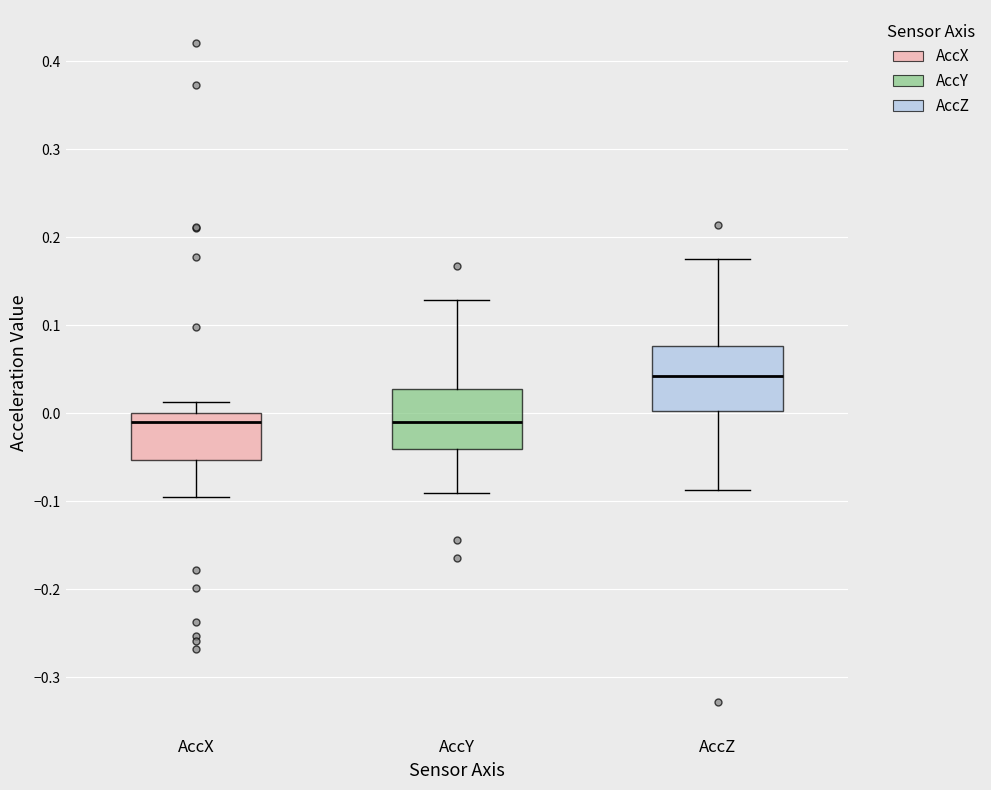

Reading left to right, transcribe this box plot: for each box, give where its median line is, the range the box spans, and where its two whiskers end, as read against the y-axis. The values are not printed on the chart, so give them approximately, as read against the axis.

AccX: median -0.01, box -0.05 to 0.00, whiskers -0.10 to 0.01
AccY: median -0.01, box -0.04 to 0.03, whiskers -0.09 to 0.13
AccZ: median 0.04, box 0.00 to 0.08, whiskers -0.09 to 0.18